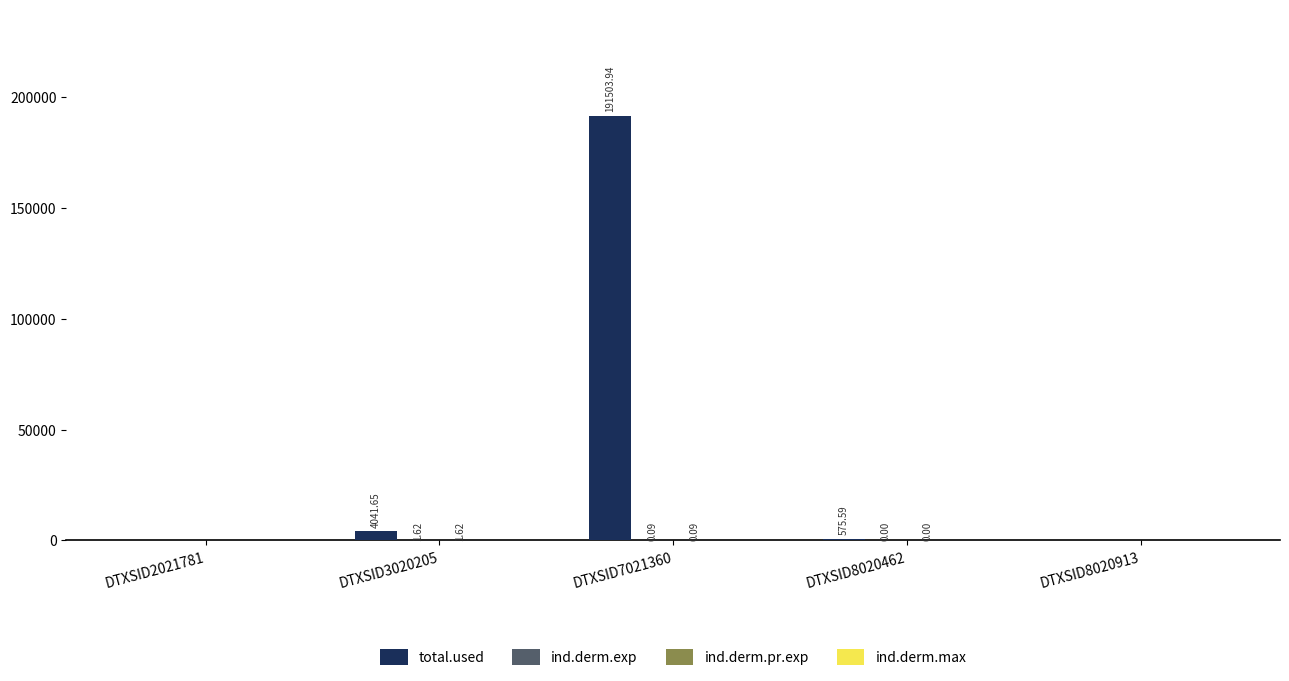

At which category is the sum across all series the highest?

DTXSID7021360